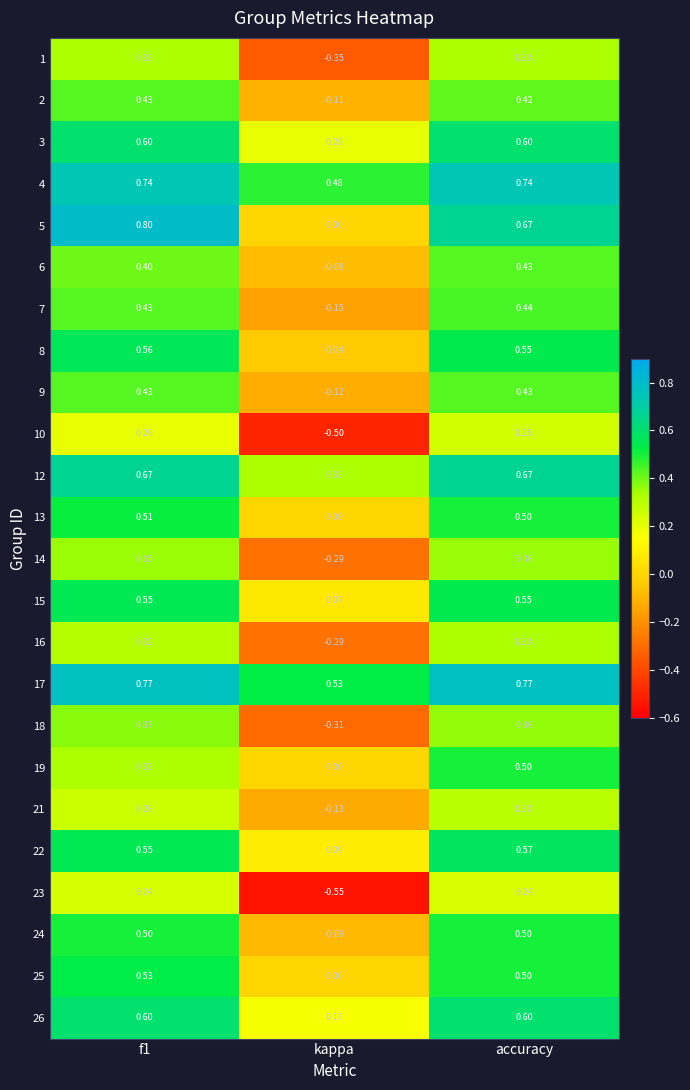

Is the value of 13 at f1 greater than the value of 1 at f1?

Yes